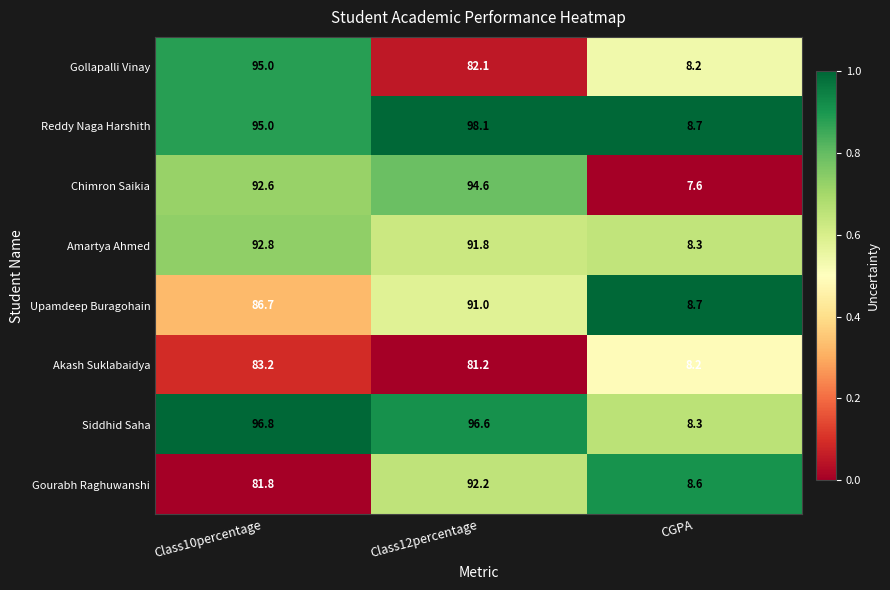

Which category has the highest value across all series?

Class12percentage